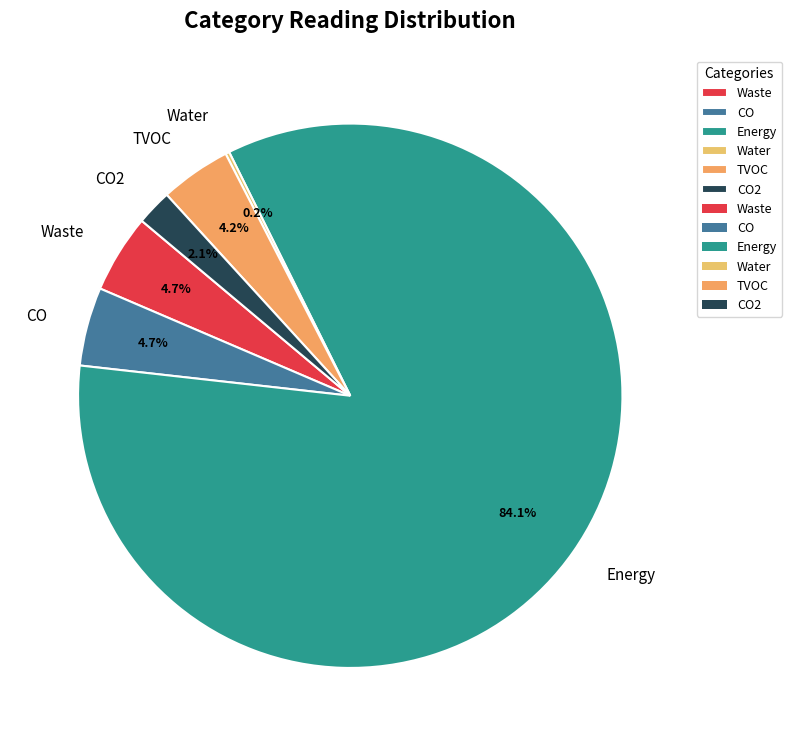

What is the ratio of the value at TVOC to the value at CO2?

2.0